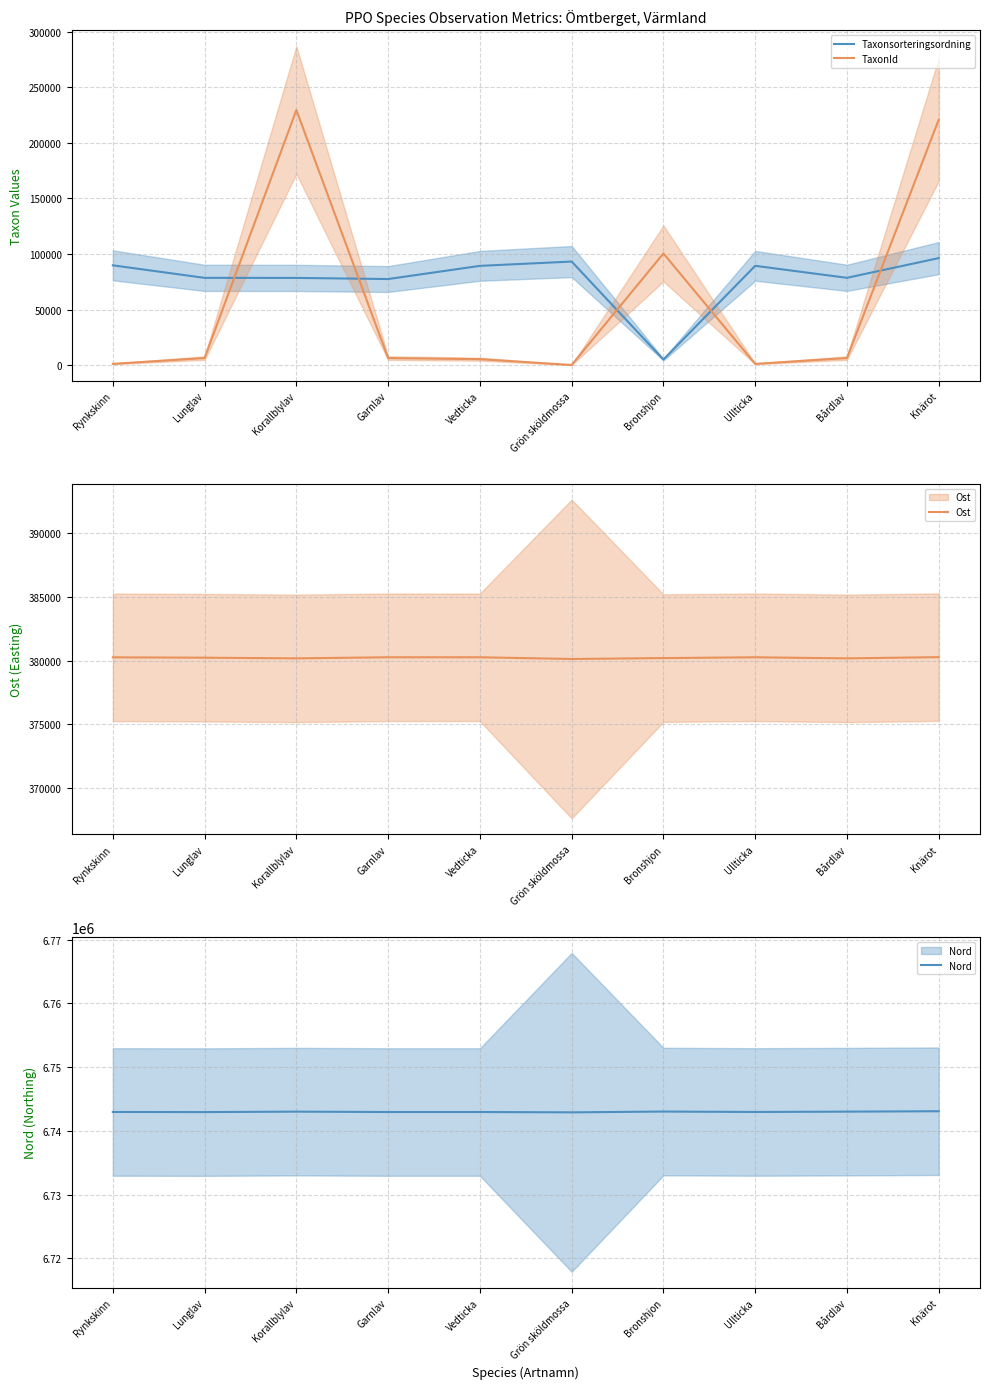

What is the lowest value of the Ost series?

380119